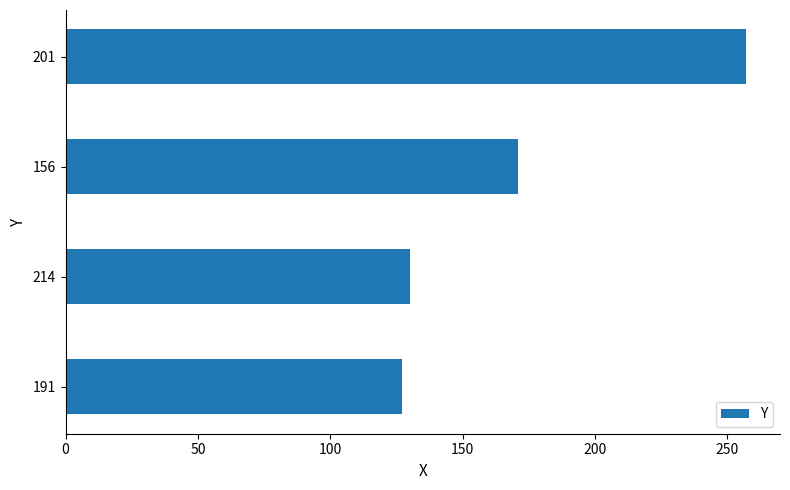

Reading bottom to top, transcribe all the data shown in this chart.

127	130	171	257